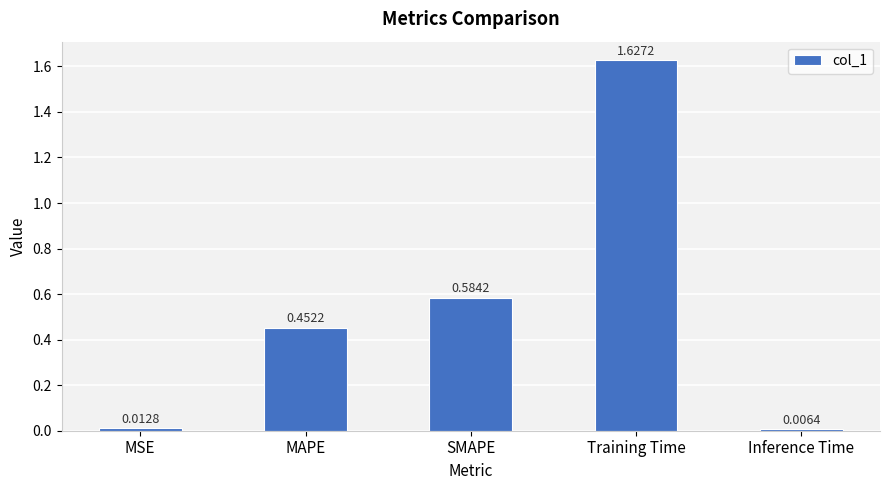

Is it true that the value at MAPE is 0.2?

False